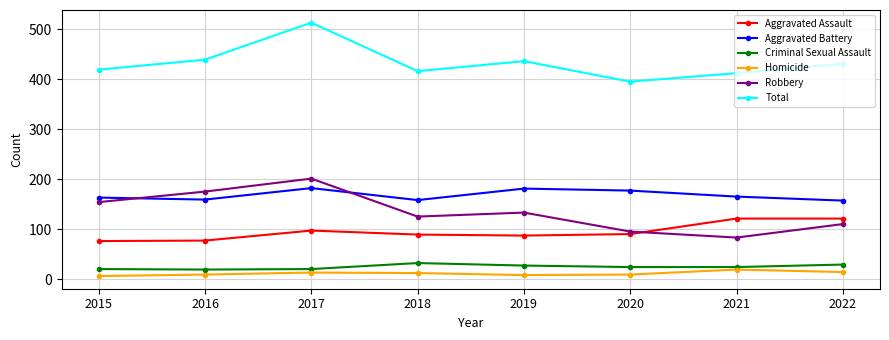

True or false: Robbery and Total intersect in this chart.

False